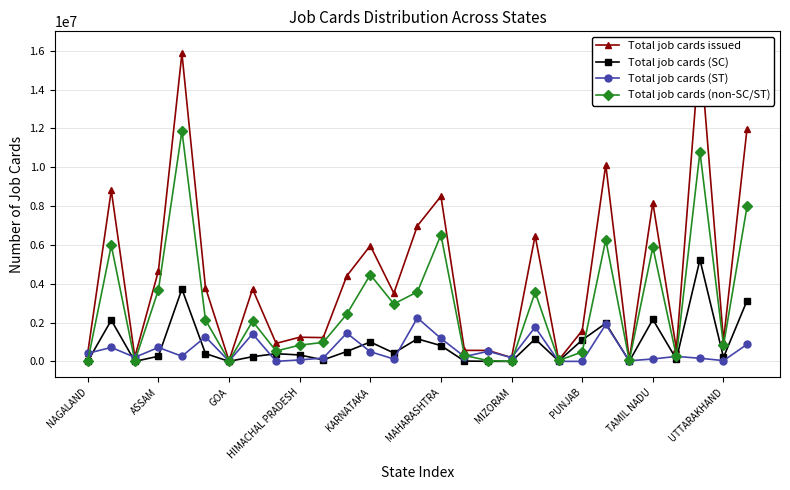

True or false: Total job cards (SC) has more than 1 points higher than both neighbors.

True